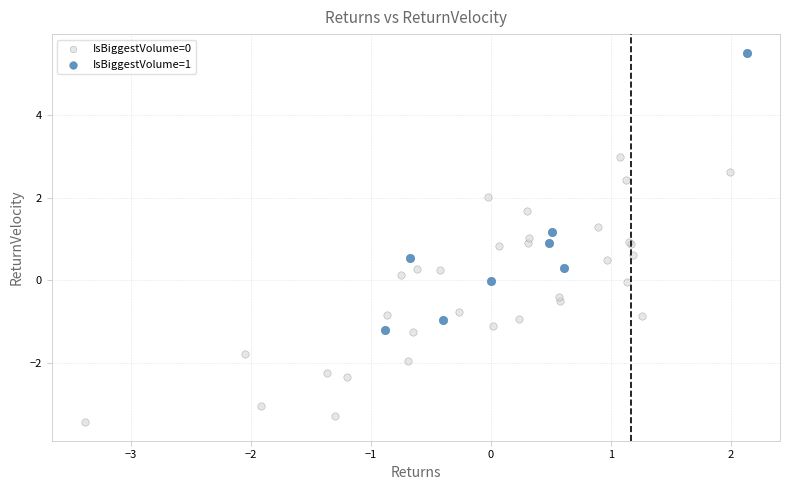

Which series reaches the maximum Y coordinate?

IsBiggestVolume=1